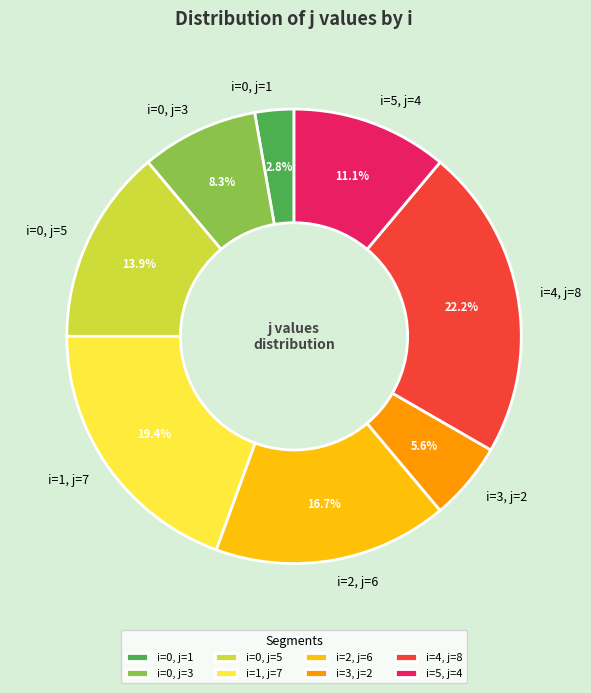

How many slices are in this pie chart?

8